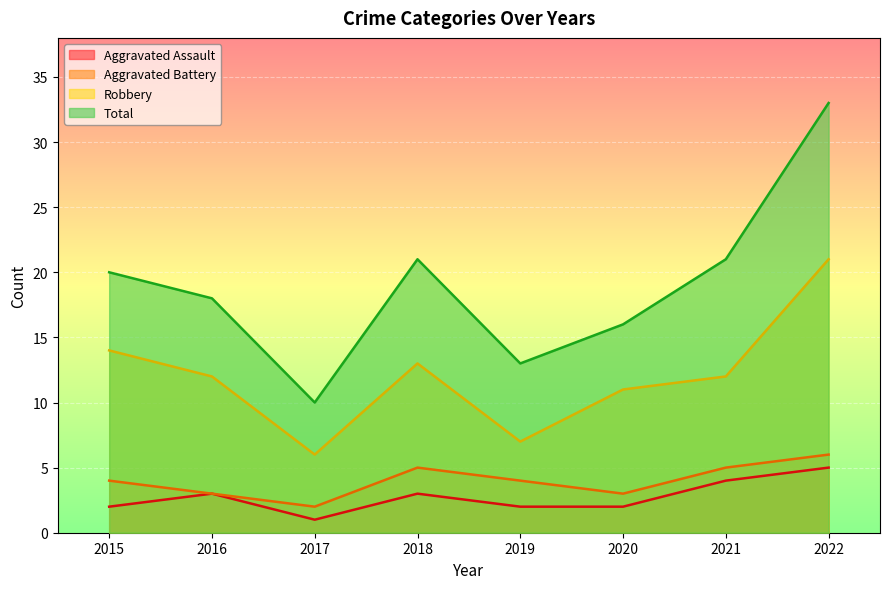

True or false: Aggravated Assault has a value of 3 at 2022.

False